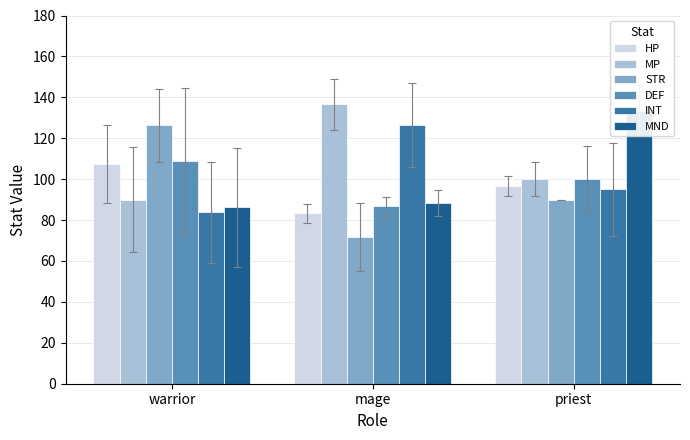

What is the difference between the INT values at priest and warrior?

11.2